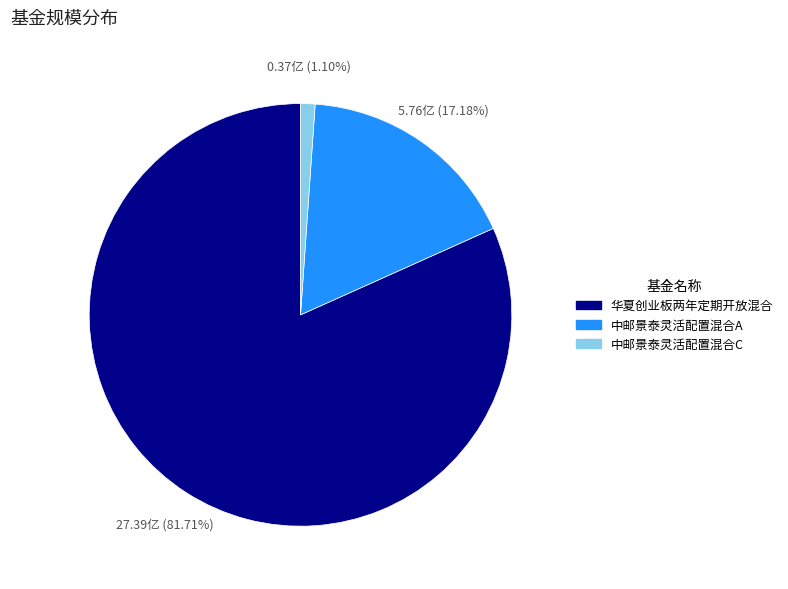

What is the largest slice in the pie chart?

华夏创业板两年定期开放混合